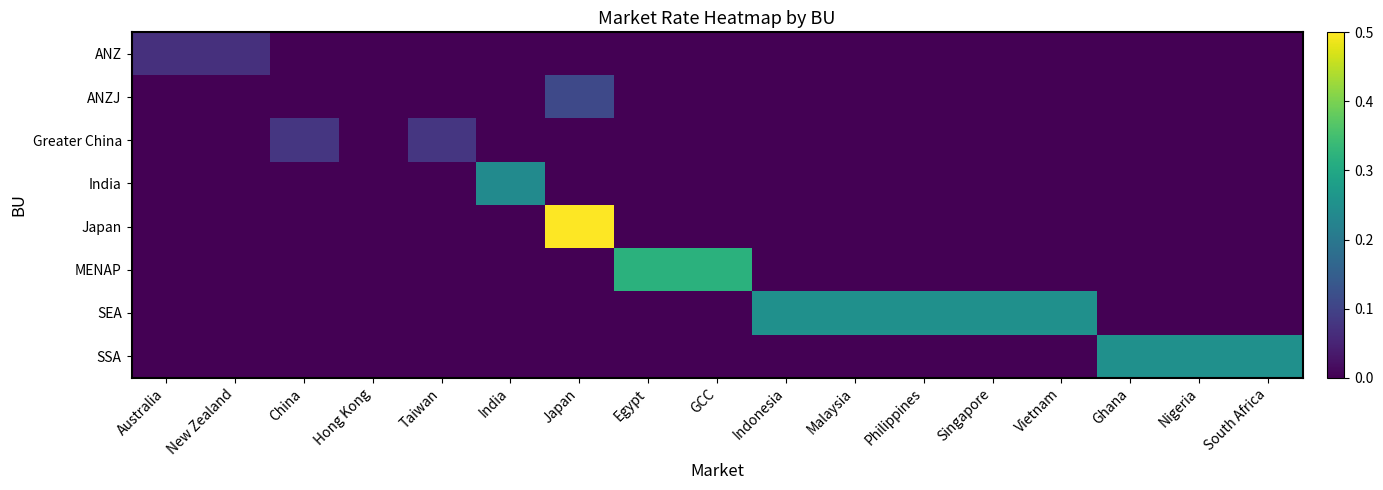

What is the total value across all series at China?

0.1